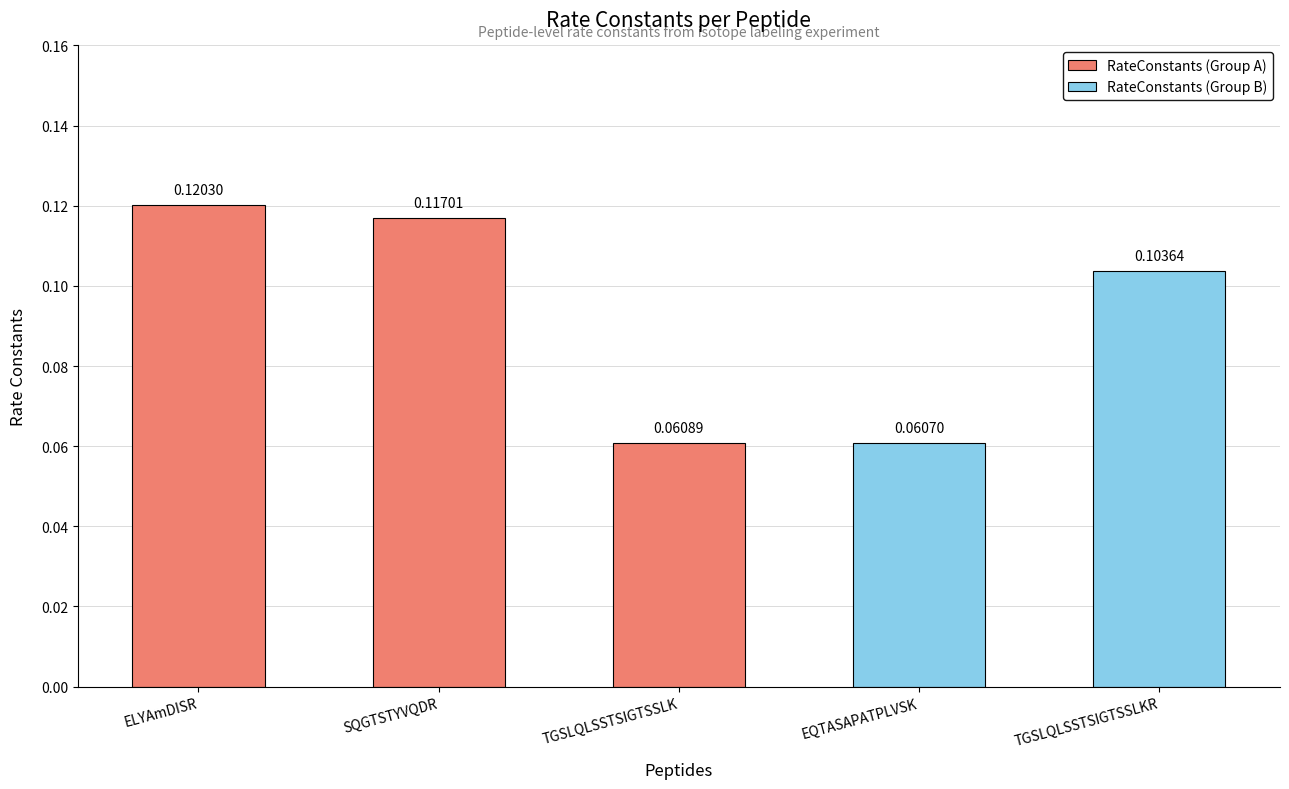

List the labels in order of value, largest first.

ELYAmDISR, SQGTSTYVQDR, TGSLQLSSTSIGTSSLKR, TGSLQLSSTSIGTSSLK, EQTASAPATPLVSK